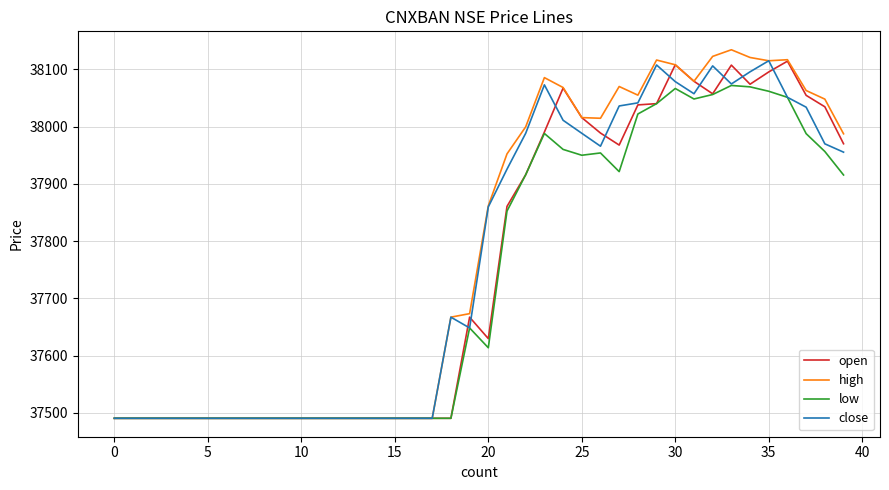

At how many categories does at least one series exceed 37609?

22